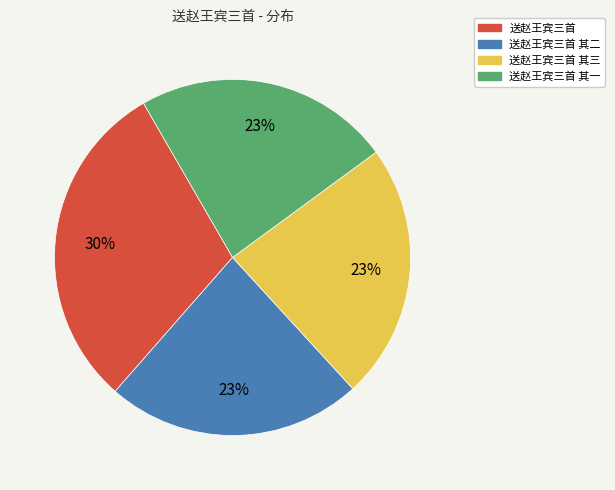

To the nearest percent, what is the average slice percentage?

25%